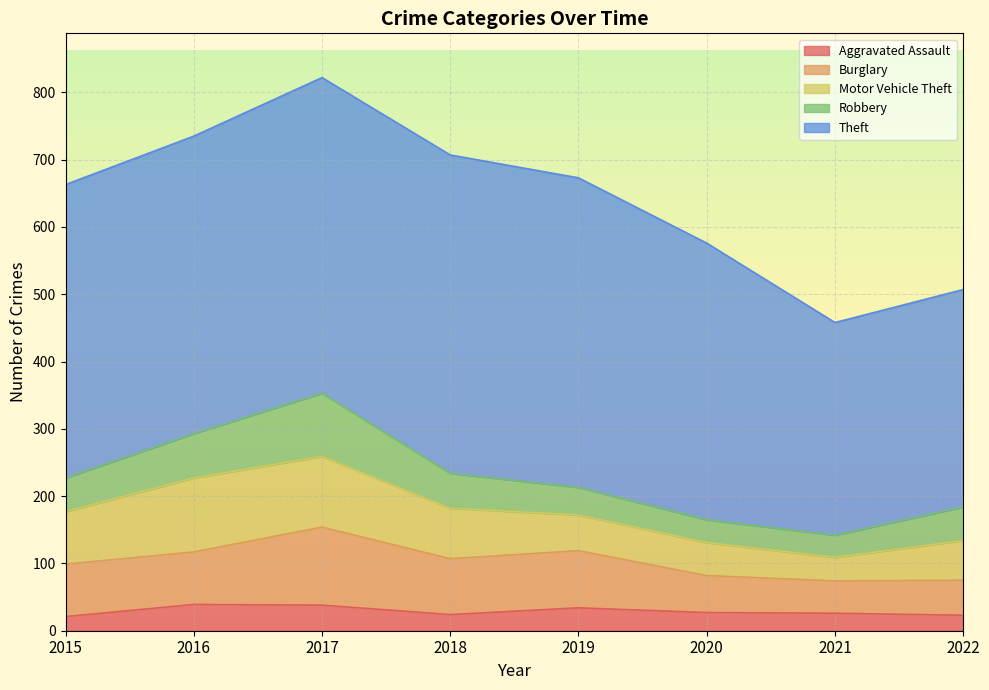

Where is the first local maximum for Theft?

2018